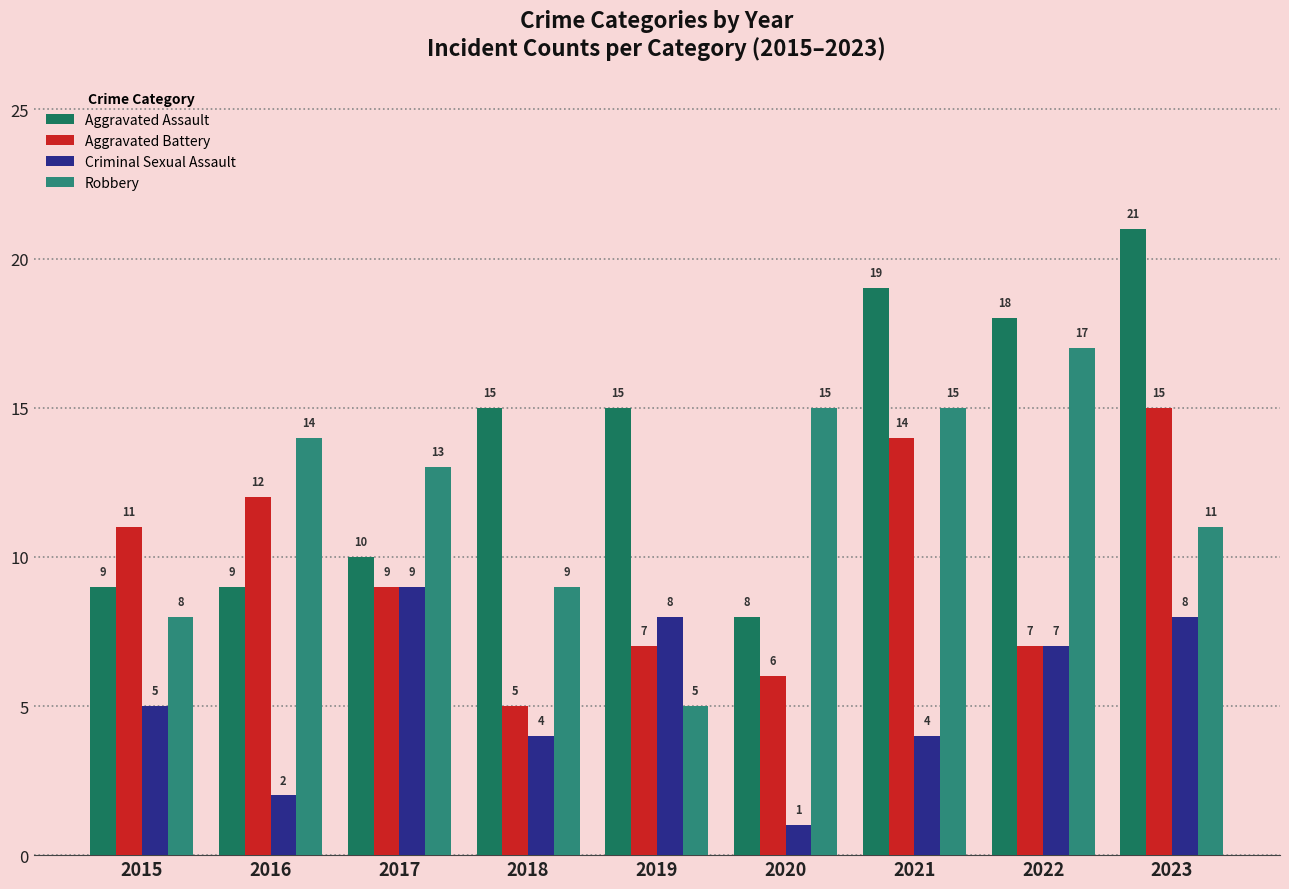

Which series has the largest range (max minus min)?

Aggravated Assault